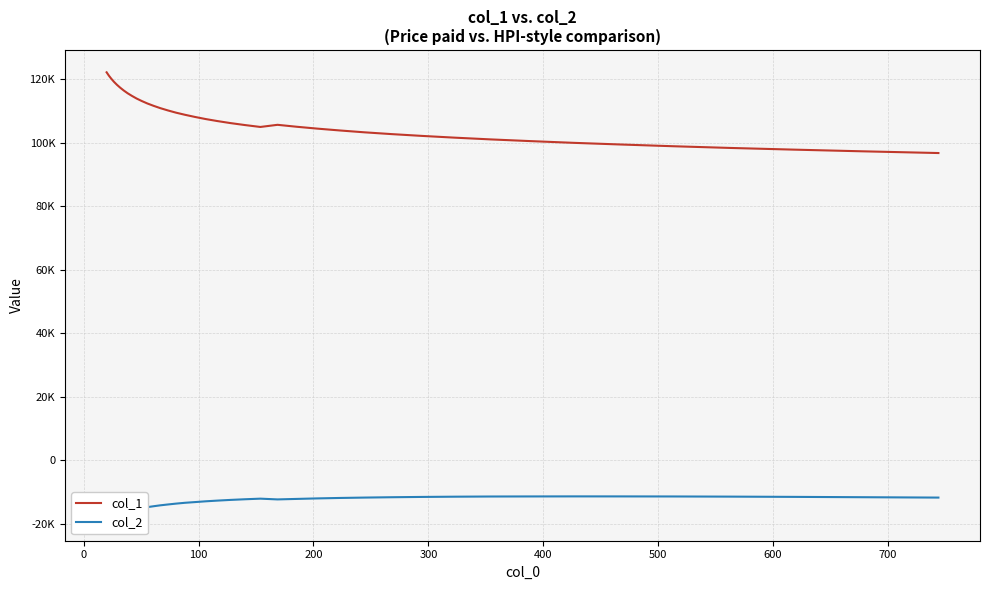

Is it true that col_2 equals -6862.6 at 26?

False